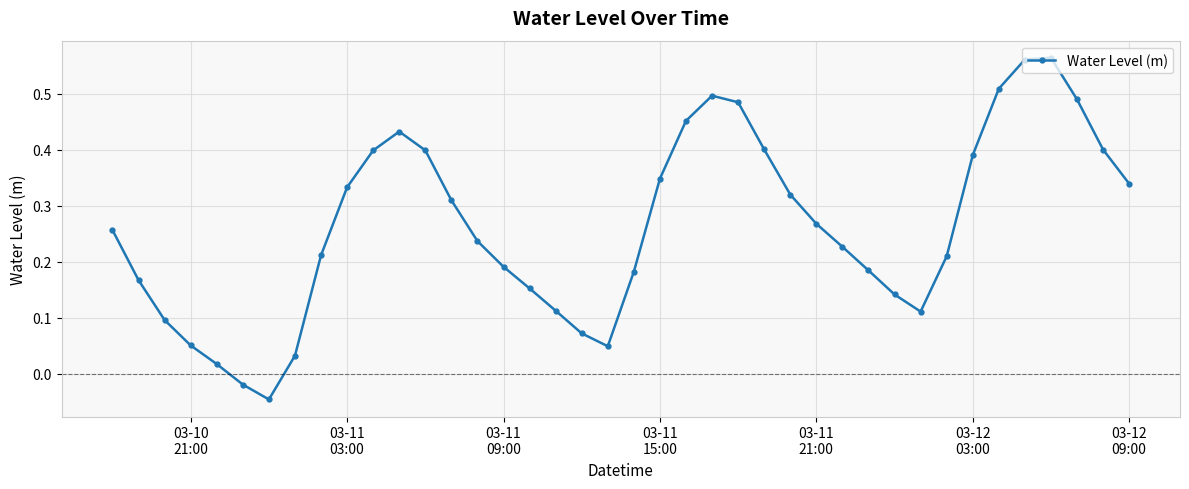

How many interior local peaks (higher than both neighbors) does the data have?

3